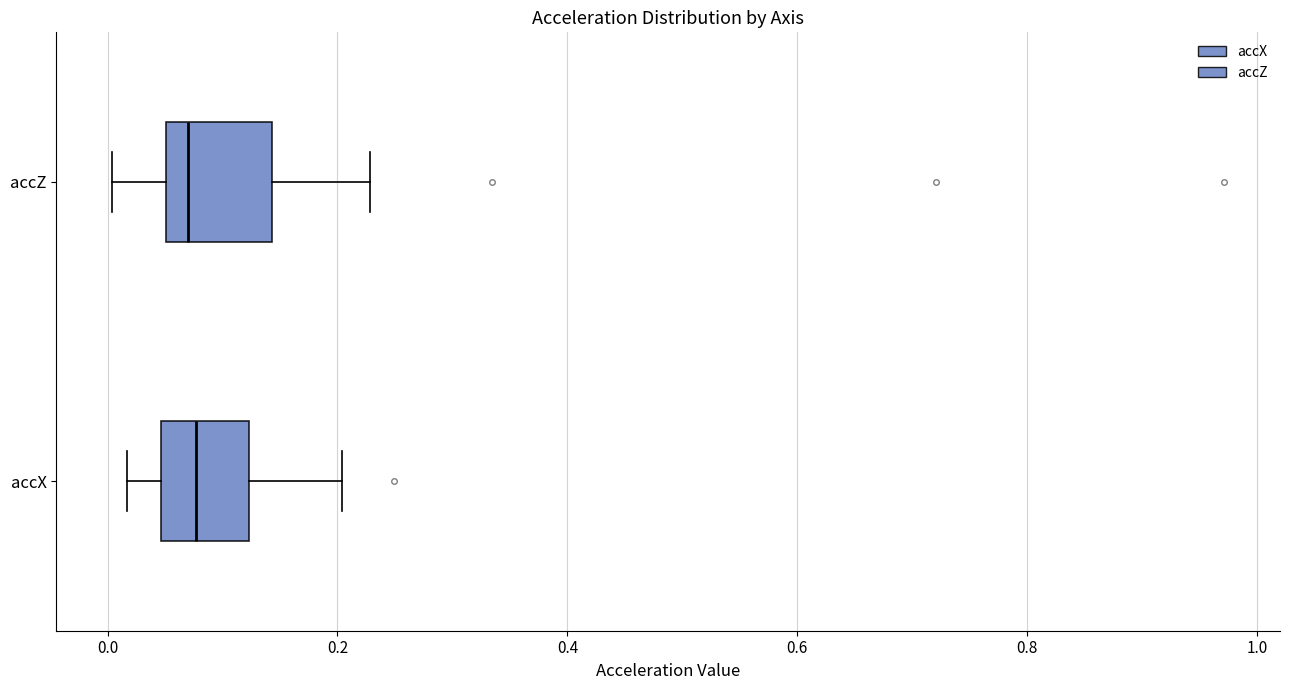

Reading bottom to top, read every box against the x-axis: the position of its median line, the range the box covers, and the ends of its whiskers. The values are not printed on the chart, so give them approximately, as read against the axis.

accX: median 0.08, box 0.04 to 0.12, whiskers 0.02 to 0.20
accZ: median 0.06 (just right of the box's left edge), box 0.06 to 0.14, whiskers 0.00 to 0.22